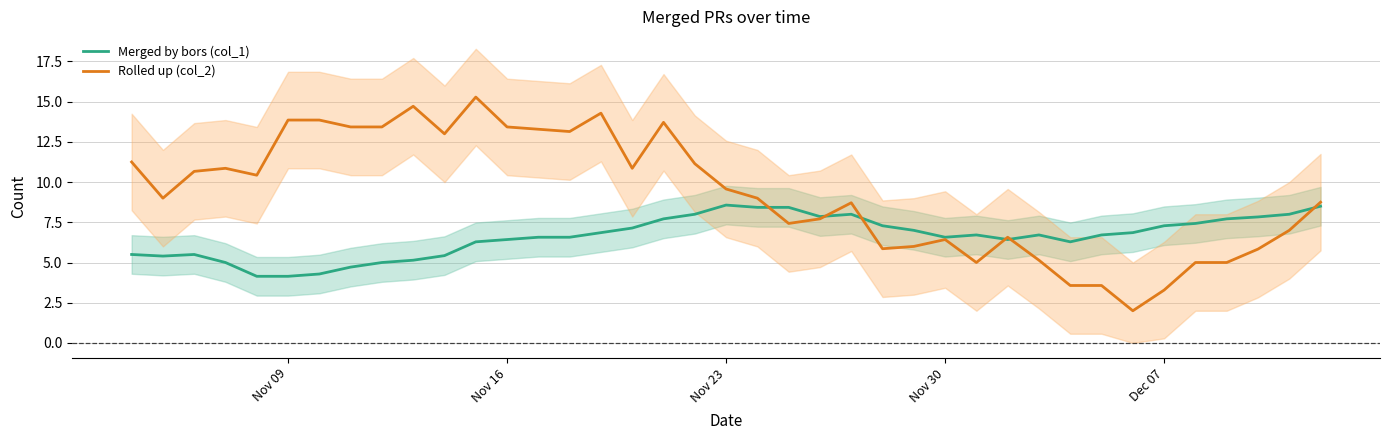

List the series in order of their overall mean, lowest first.

Merged by bors (col_1), Rolled up (col_2)